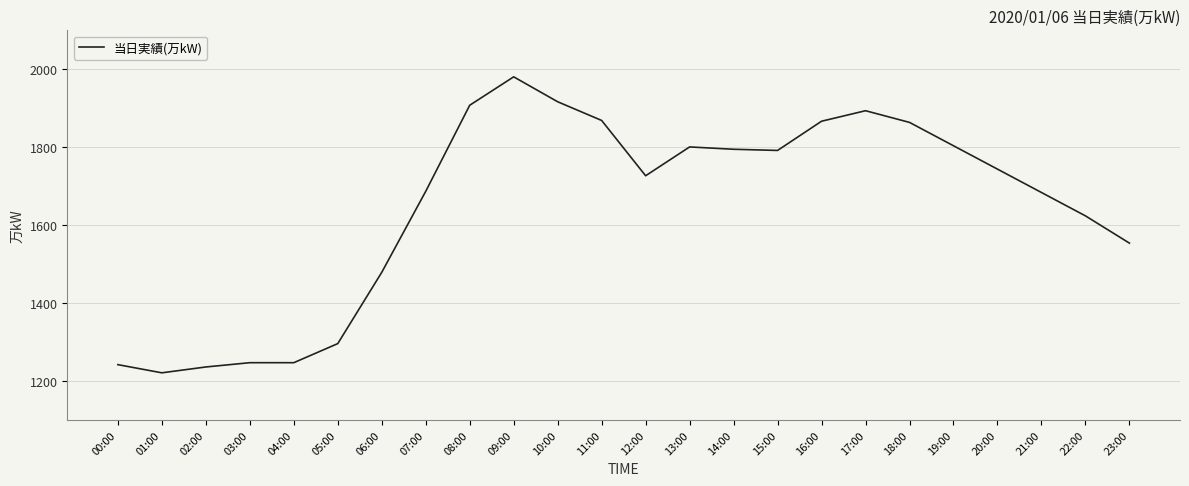

What is the sum of the values at 04:00 and 09:00?

3228